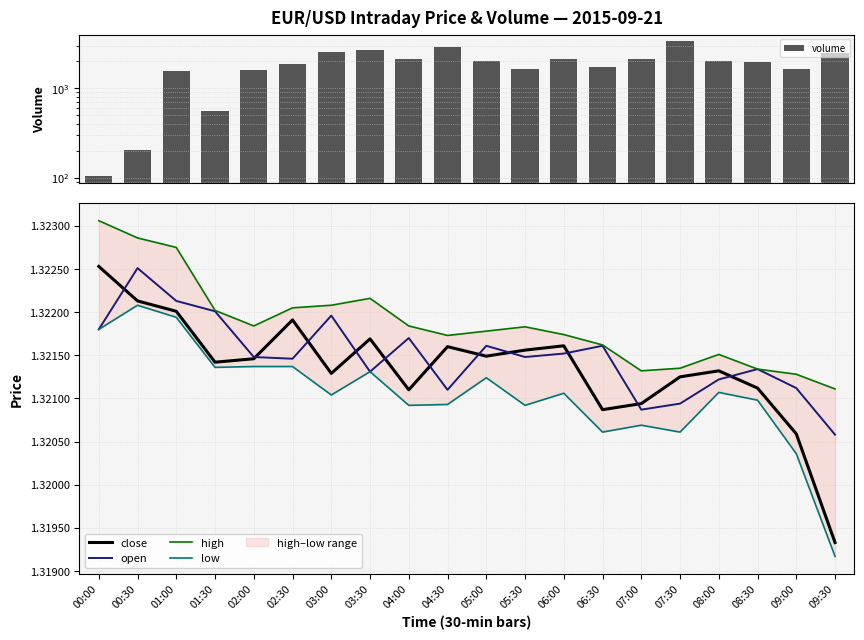

Which series changed the most between 00:30 and 08:30?

volume